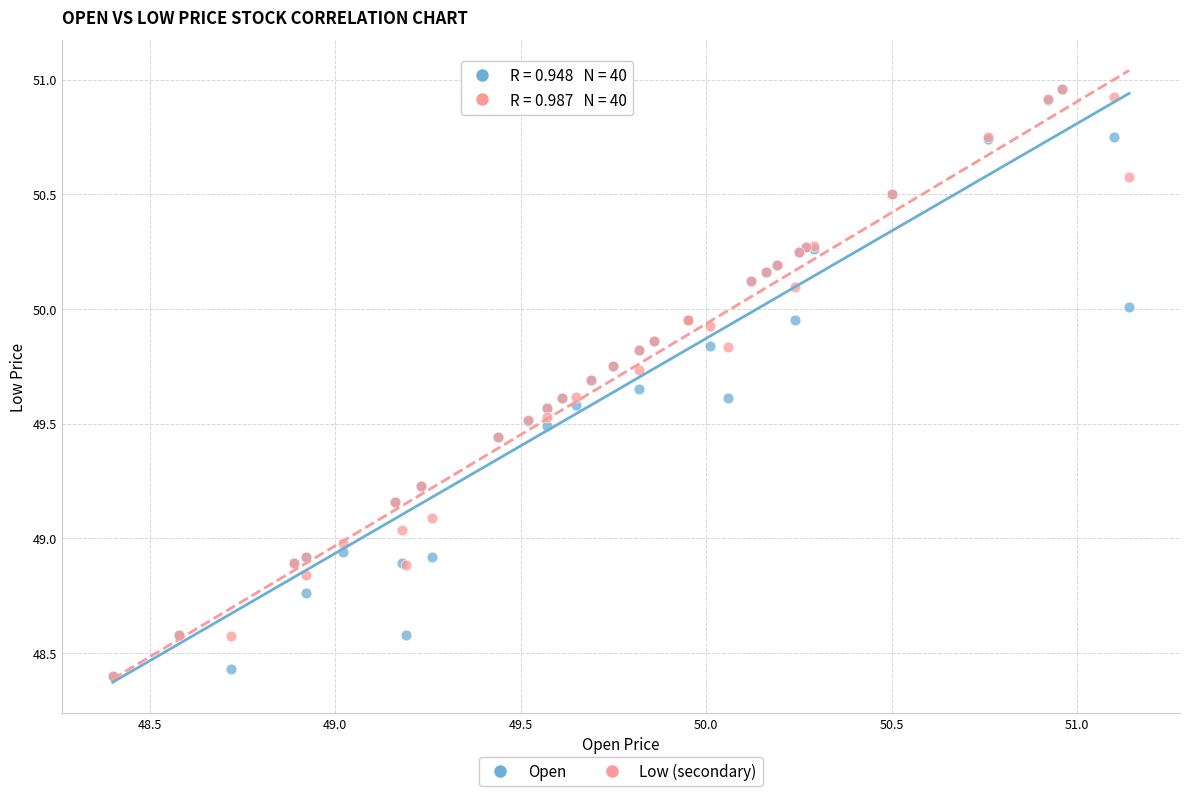

What are all the series names shown in the legend?

Open, Low (secondary)